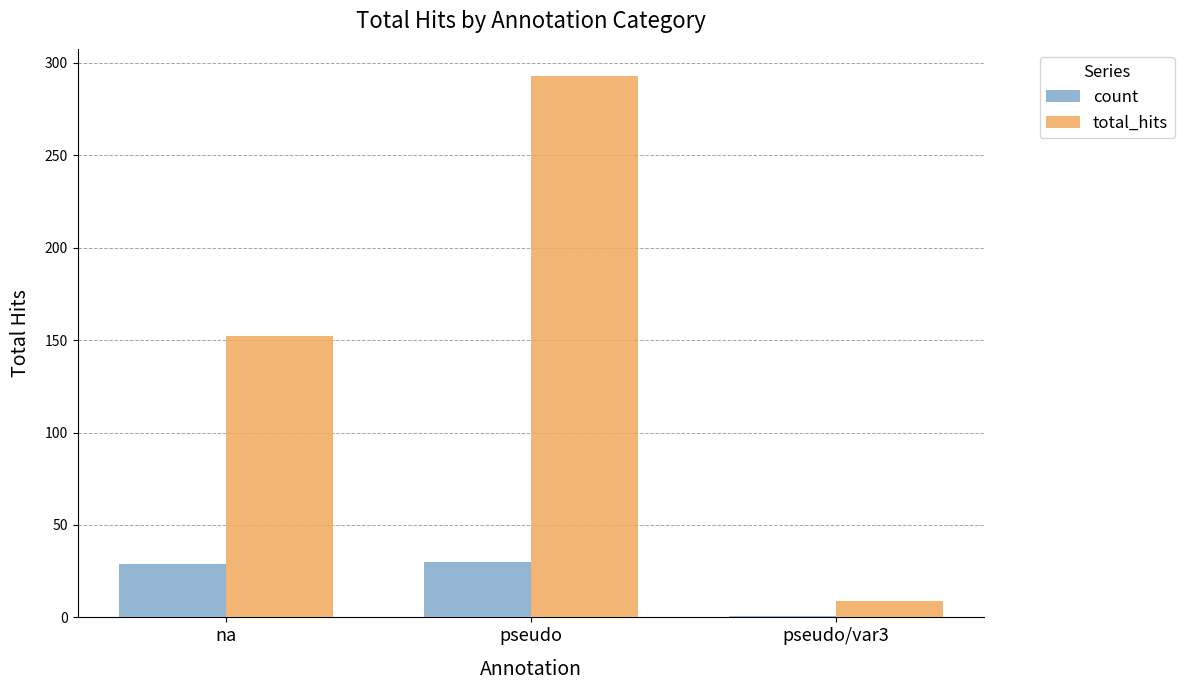

The total_hits series shows 152 at na. True or false?

True